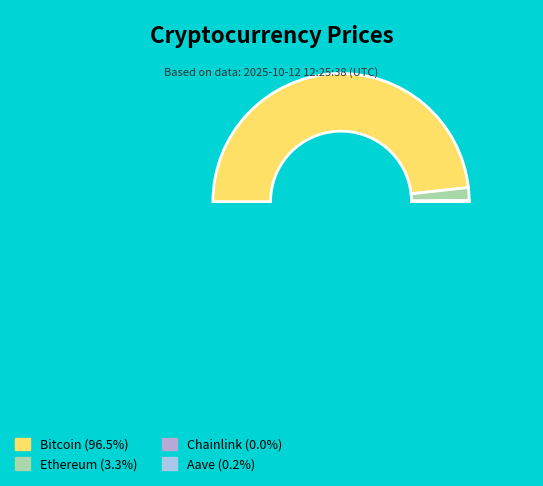

Is there a majority slice in this chart?

Yes